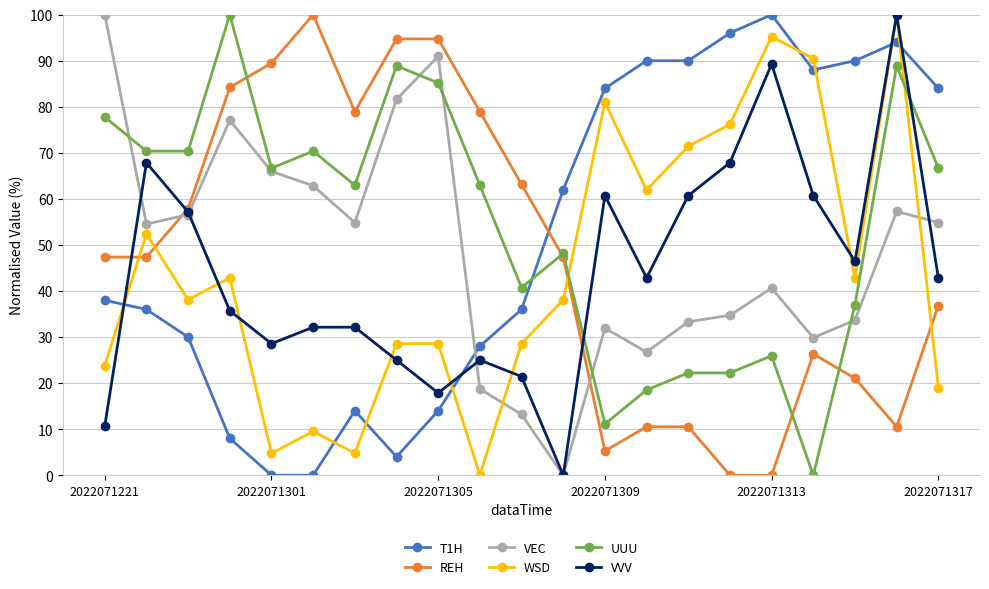

Is this an area chart (filled region under the line)?

No